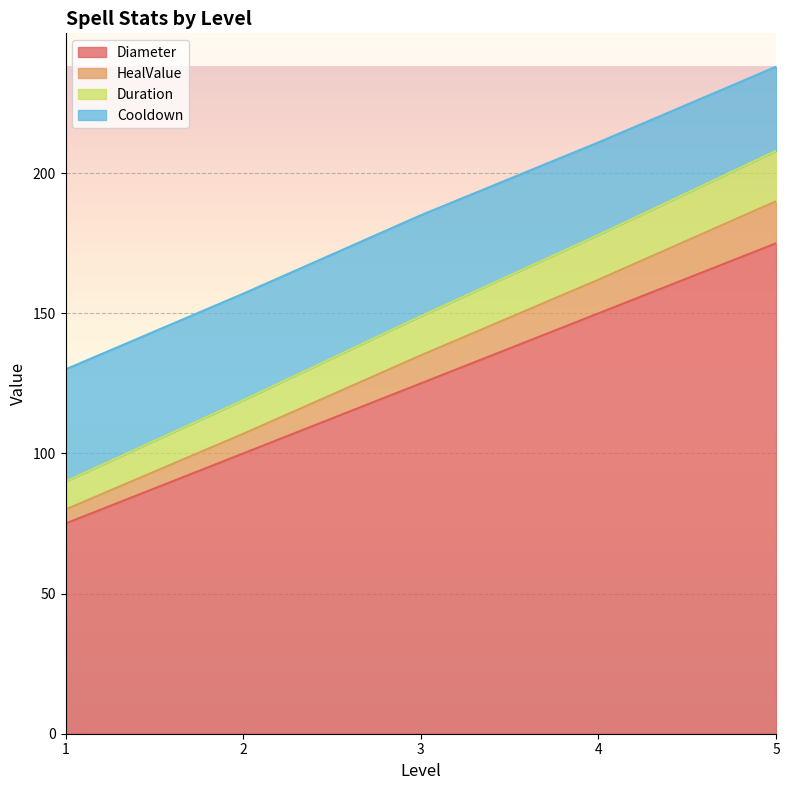

What is the highest value of the Diameter series?

175